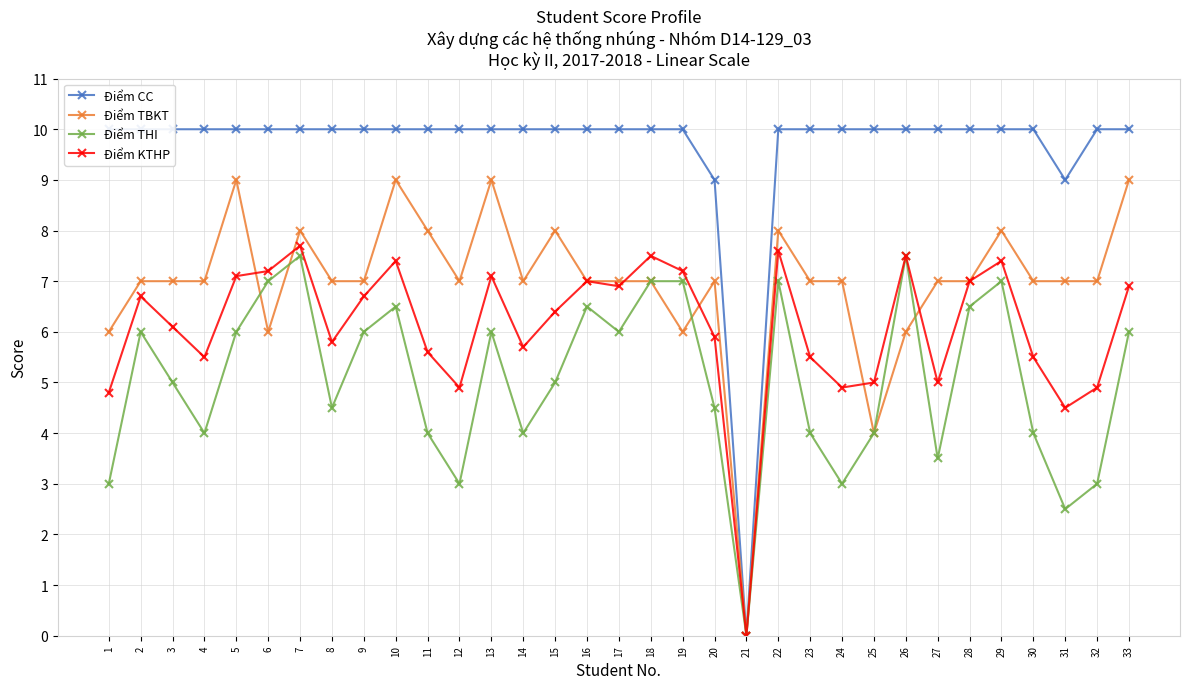

Is the value of Điểm THI at 17 greater than the value of Điểm KTHP at 18?

No